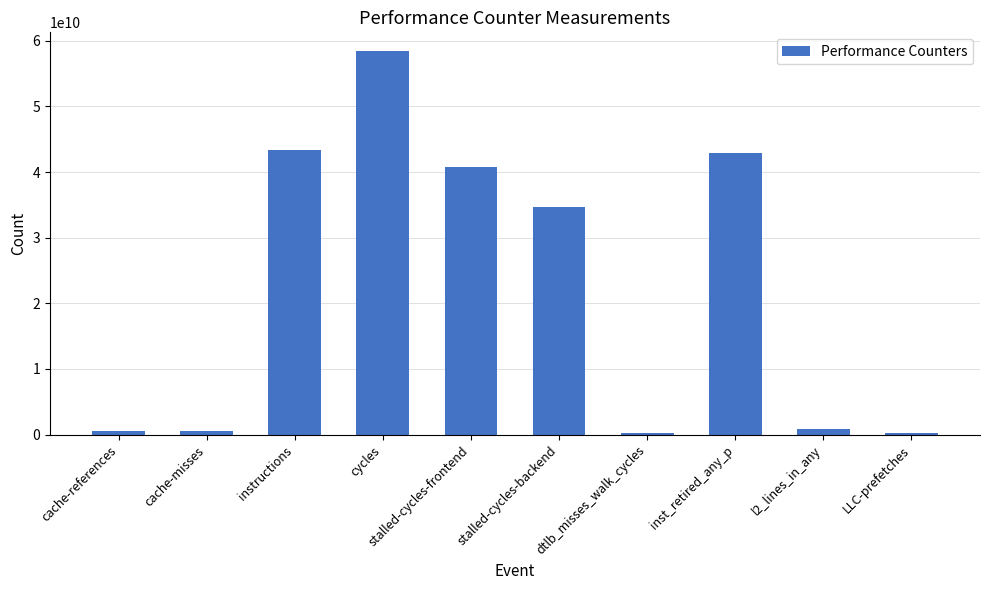

What is the difference between the maximum and minimum values?

58103868024